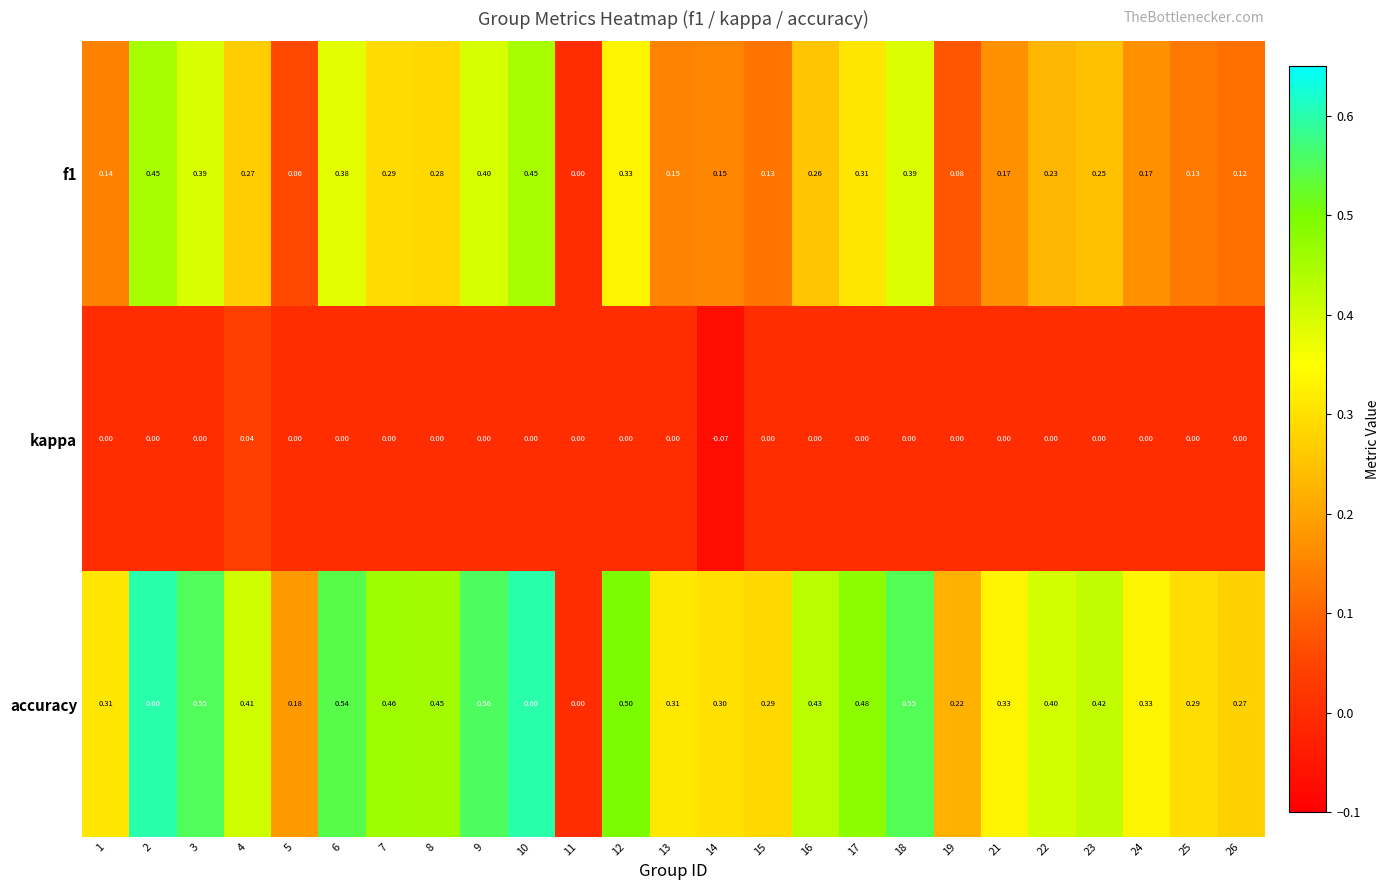

Is the value of kappa at 19 greater than the value of f1 at 22?

No